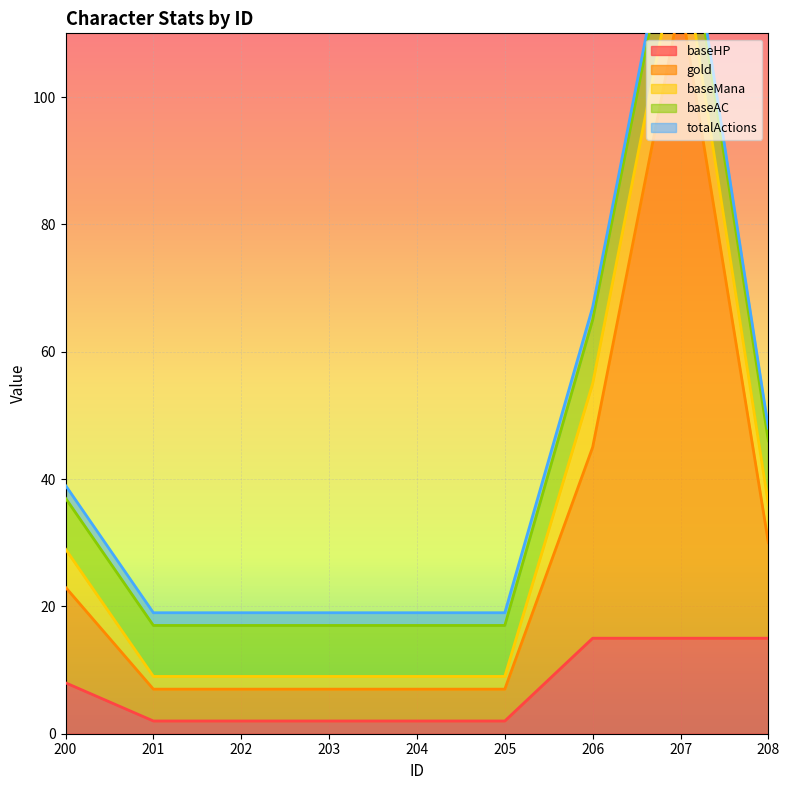

Rank the series at 203 from highest to lowest value.

baseAC, gold, baseHP, baseMana, totalActions